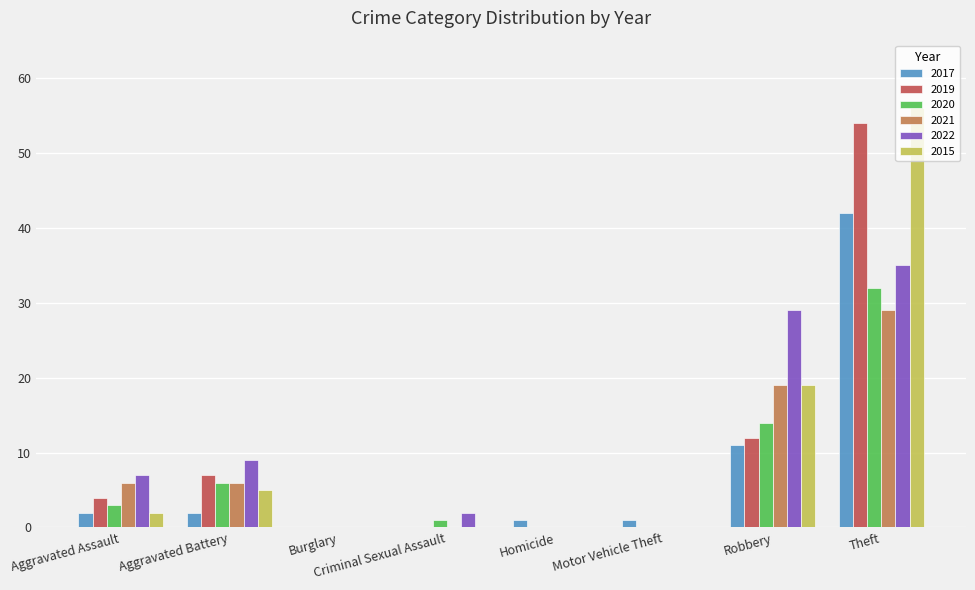

The value of 2019 at Burglary is 34. True or false?

False